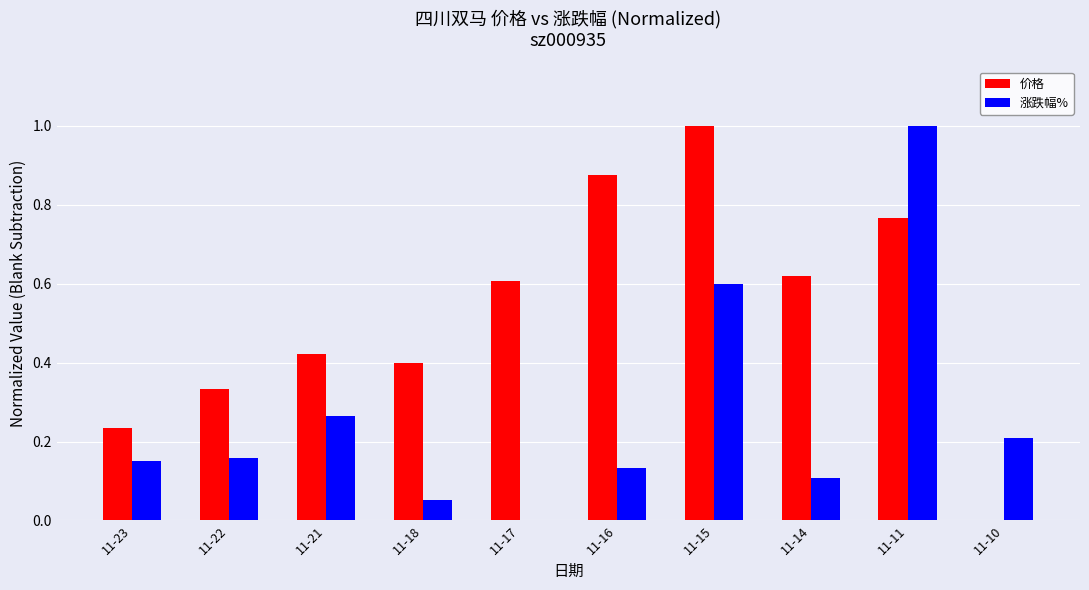

At which label is 价格 closest to 0?

11-10